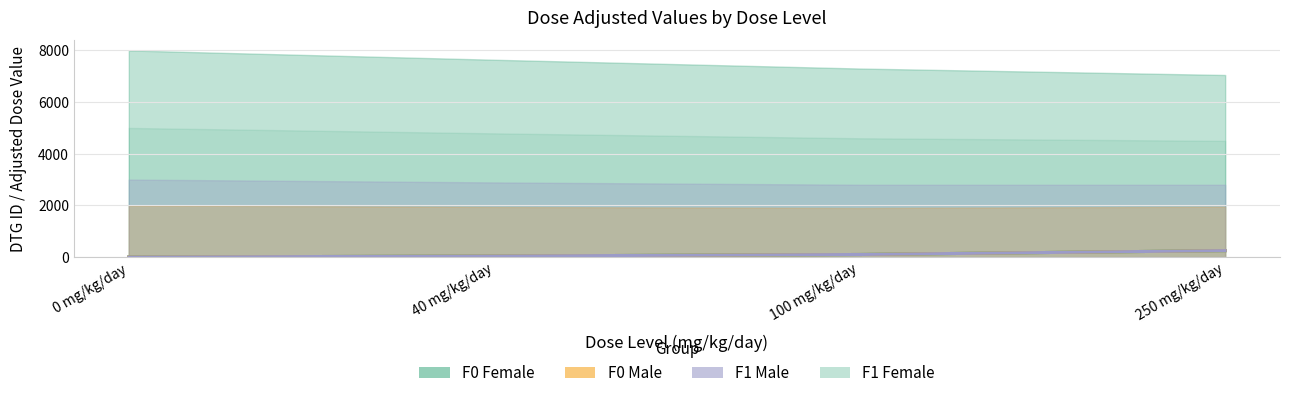

What is the sum of the F0 Male values at 250 mg/kg/day and 100 mg/kg/day?

350